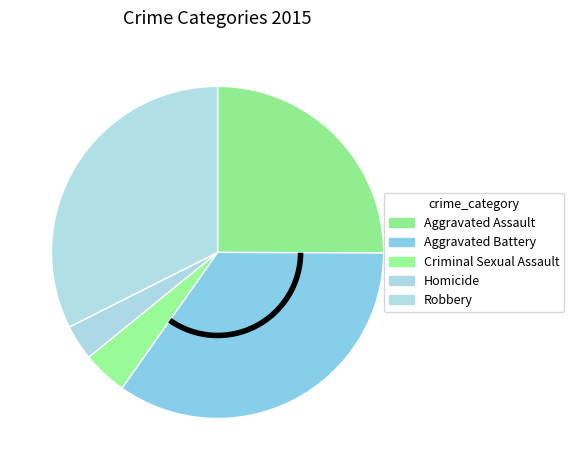

To the nearest percent, what is the difference between the Homicide and Robbery slice percentages?

29%